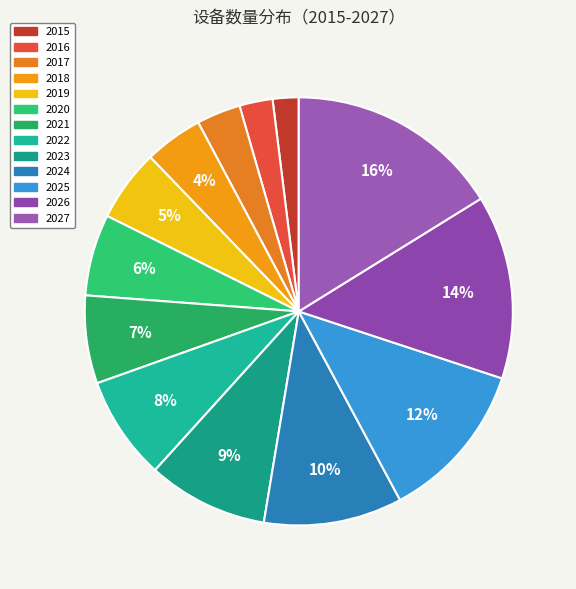

What is the total percentage of 2021 and 2018?

11.1%